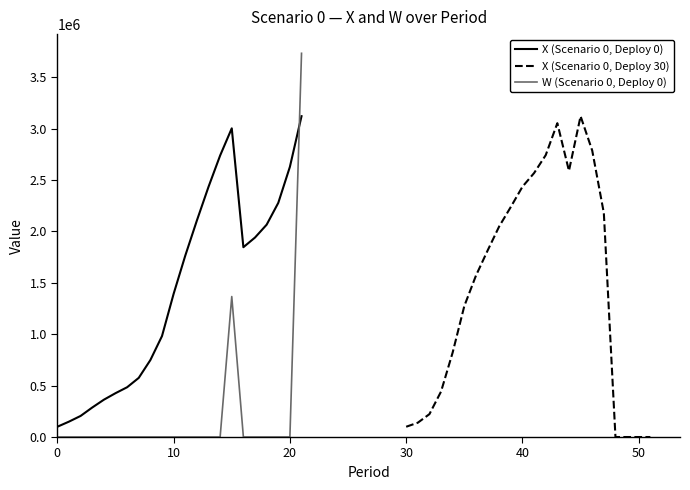

What is the maximum value for X (Scenario 0, Deploy 0)?

3120000.0